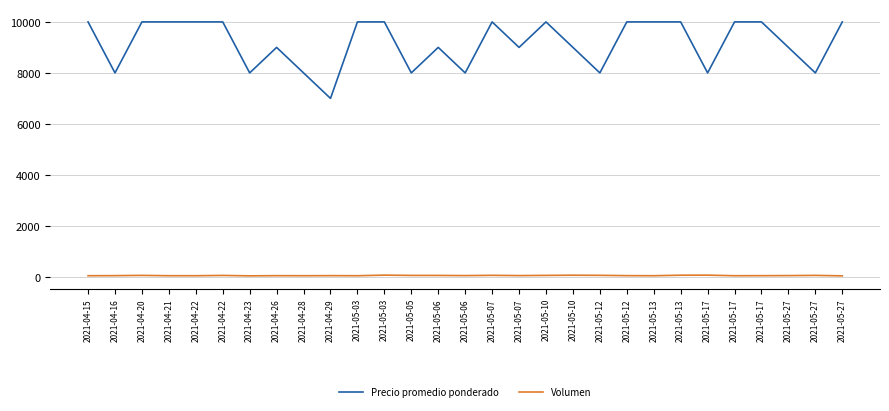

How many interior local valleys does the Precio promedio ponderado series have?

9